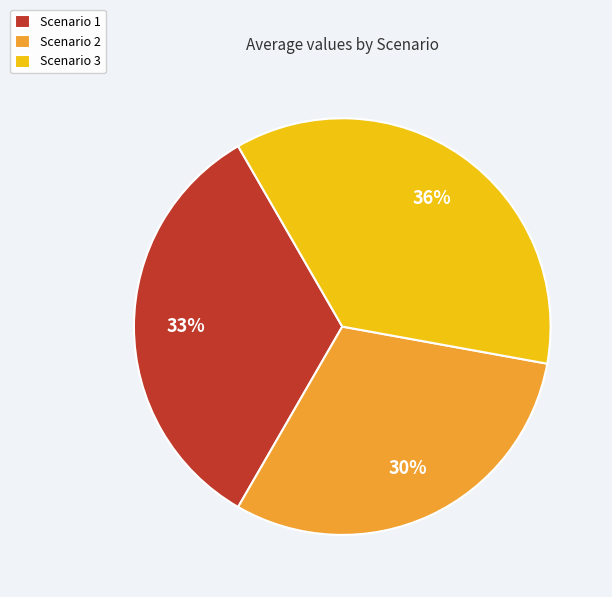

Count the number of slices in the pie.

3